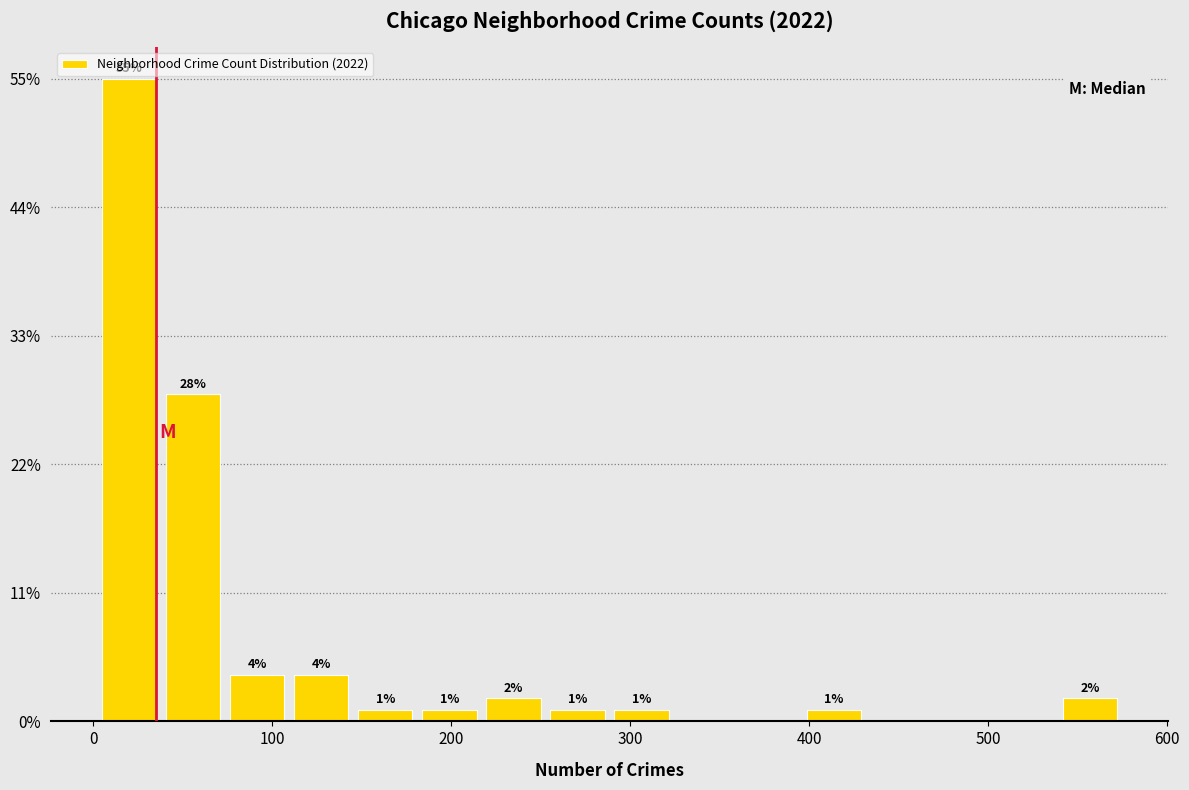

Around what value on the x-axis is the tallest bar? Give the approximate position of its centre, as read against the axis.

20